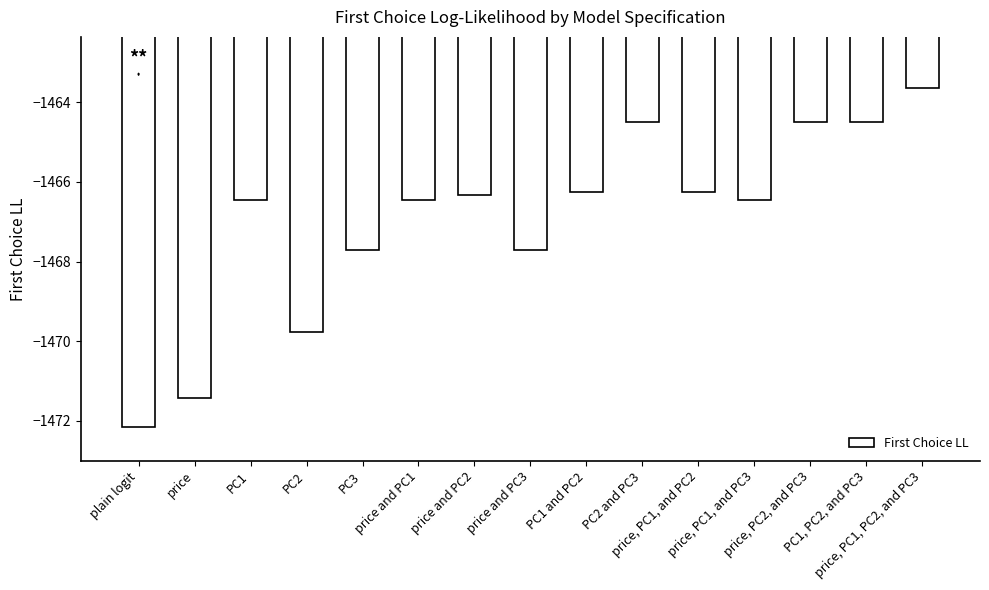

Which has a higher value, price, PC2, and PC3 or PC3?

price, PC2, and PC3